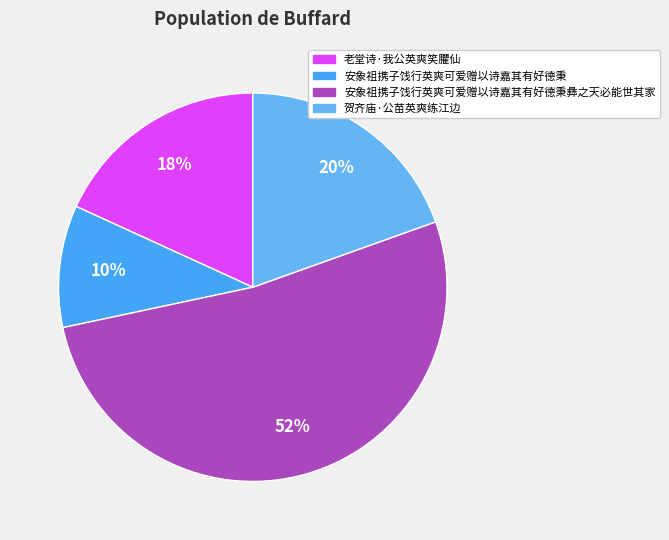

Count the number of slices in the pie.

4